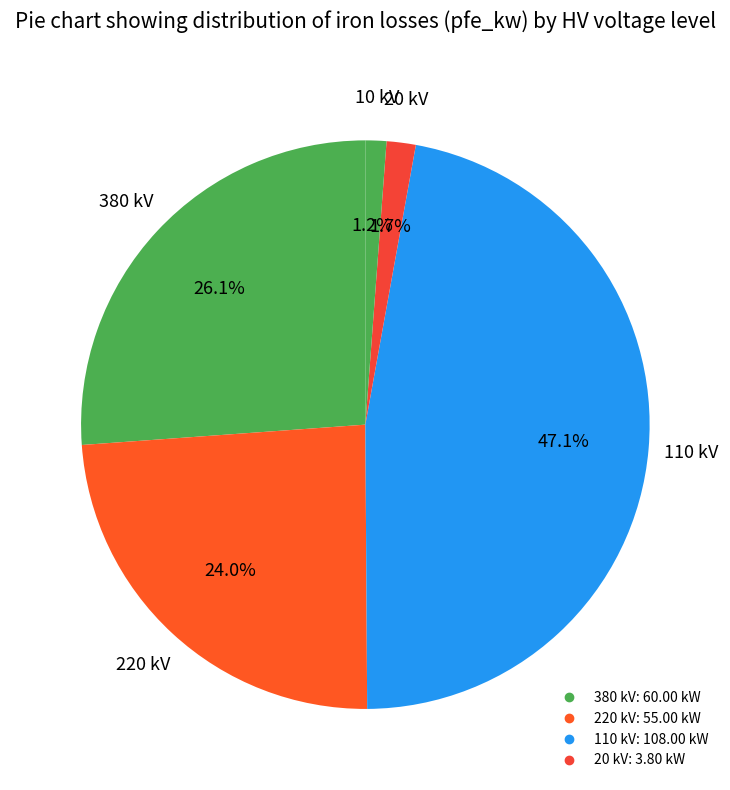

How many segments does this pie chart have?

5